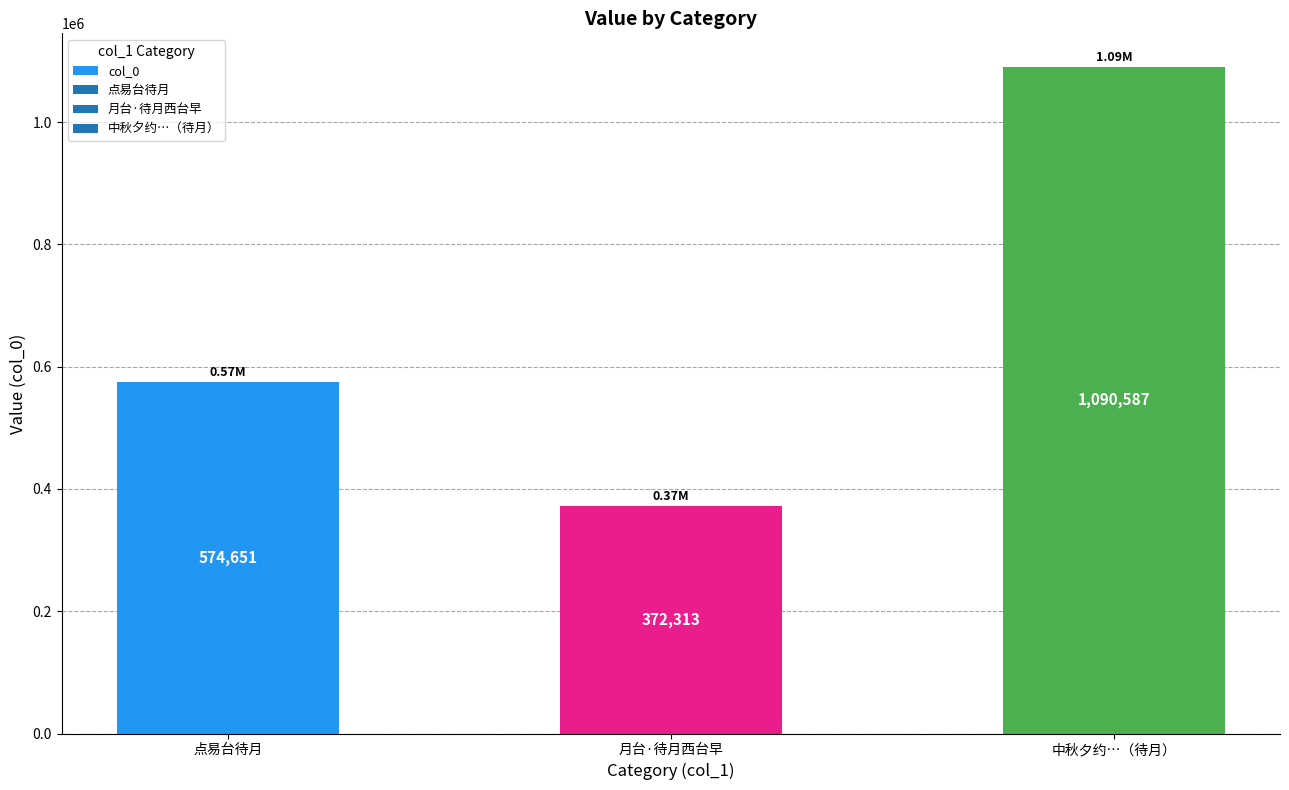

What is the value of the 3rd bar from the left?

1090587